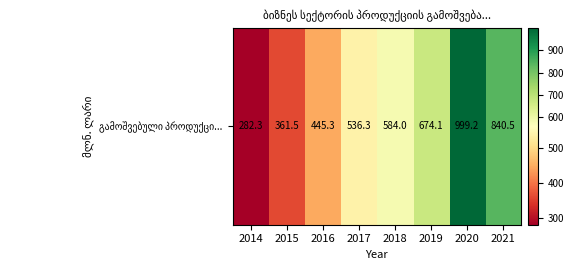

Is it true that the value at 2019 is 1172.0?

False